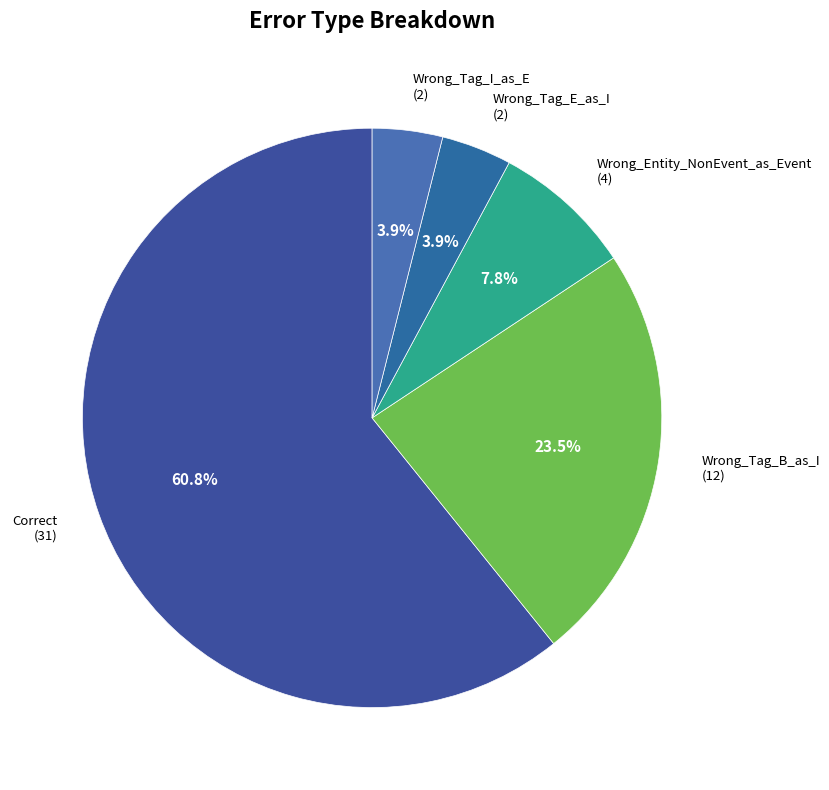

Is there a majority slice in this chart?

Yes